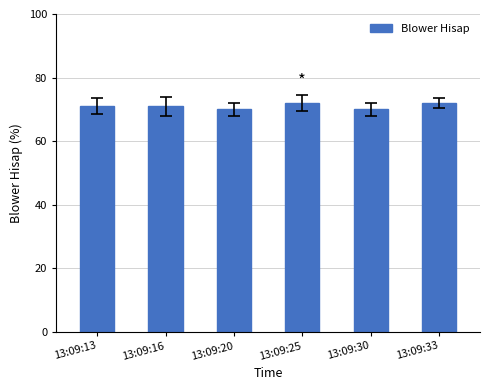

What is the value of the 4th bar from the left?

72